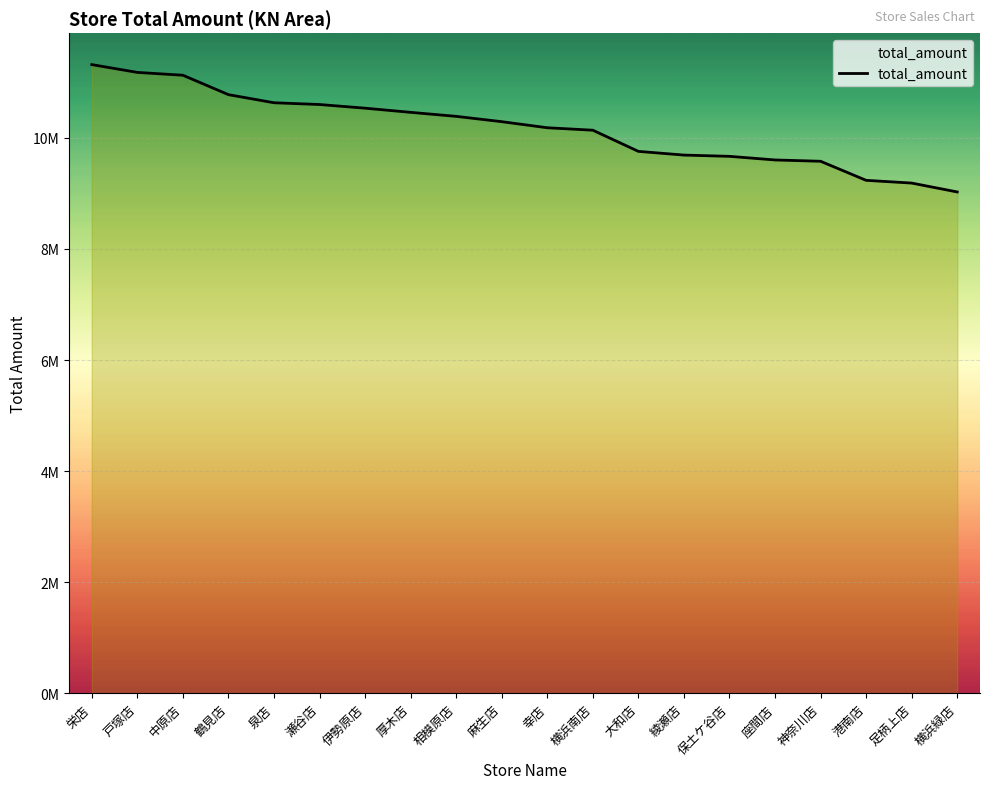

Which category has the lowest value across all series?

横浜緑店